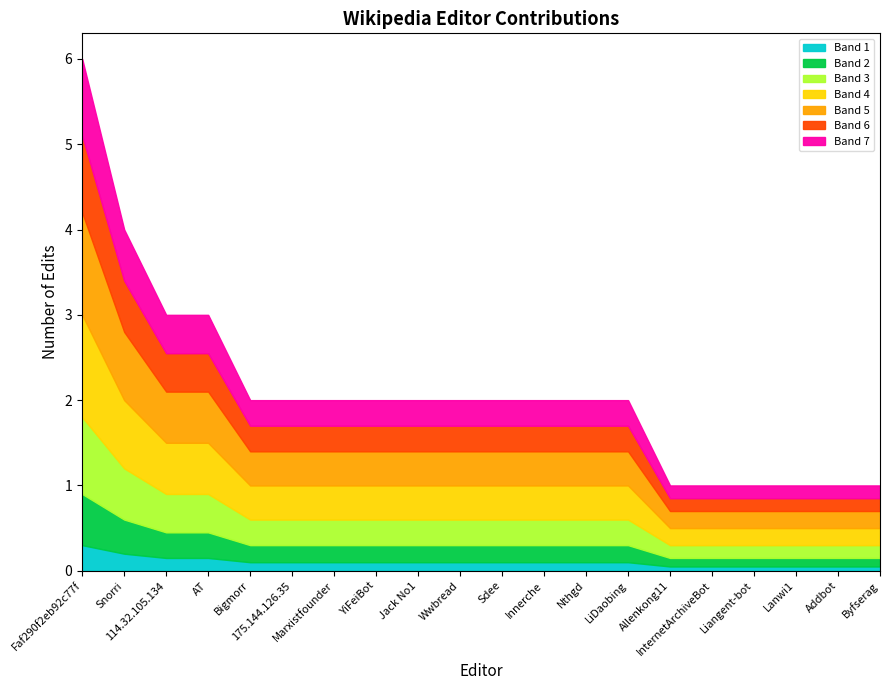

At which label is the value closest to 3?

114.32.105.134